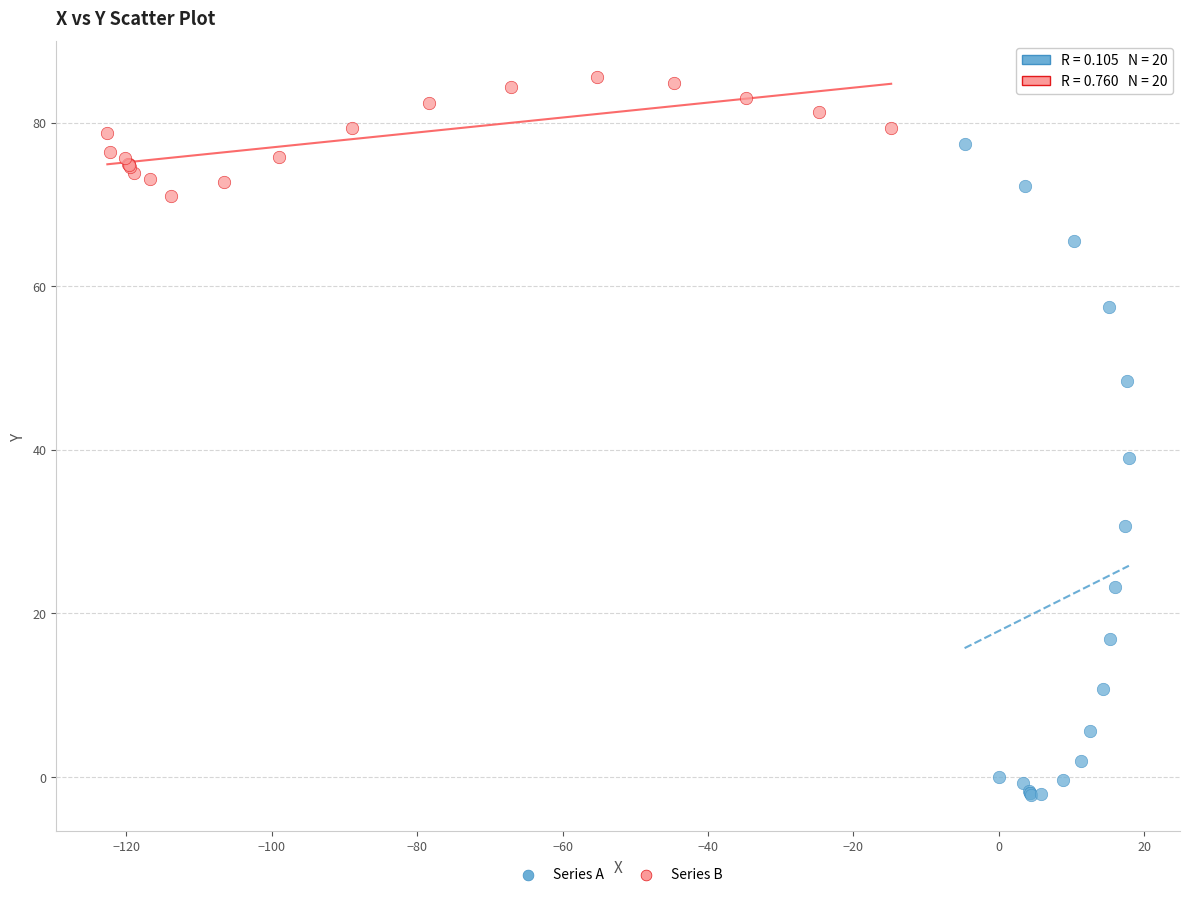

Which series reaches the minimum Y coordinate?

Series A